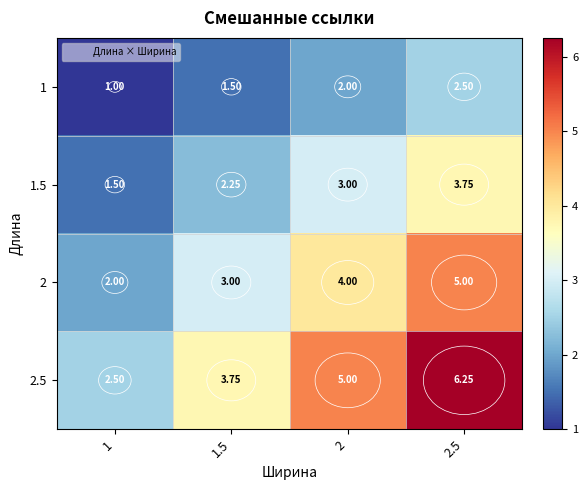

Rank the series at 2 from lowest to highest value.

1, 1.5, 2, 2.5